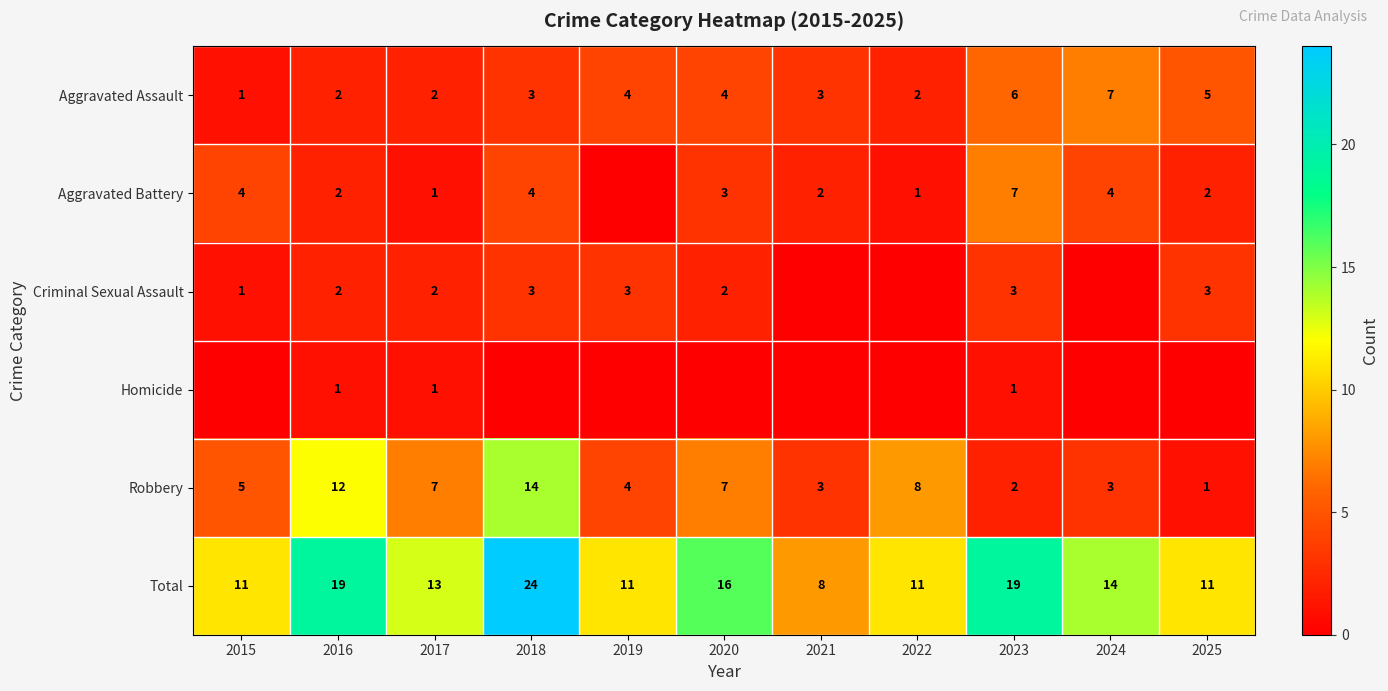

At which category is the sum across all series the highest?

2018